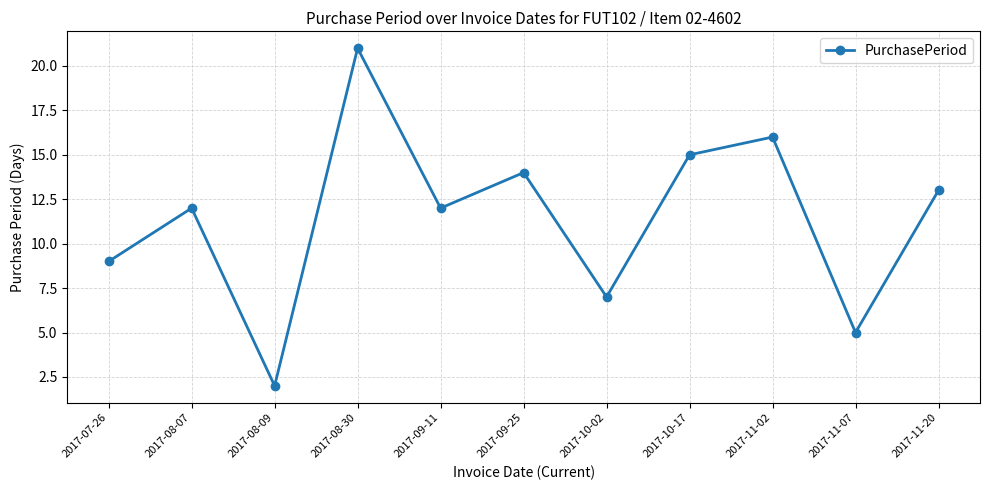

Reading left to right, list all the values displayed in this chart.

9	12	2	21	12	14	7	15	16	5	13